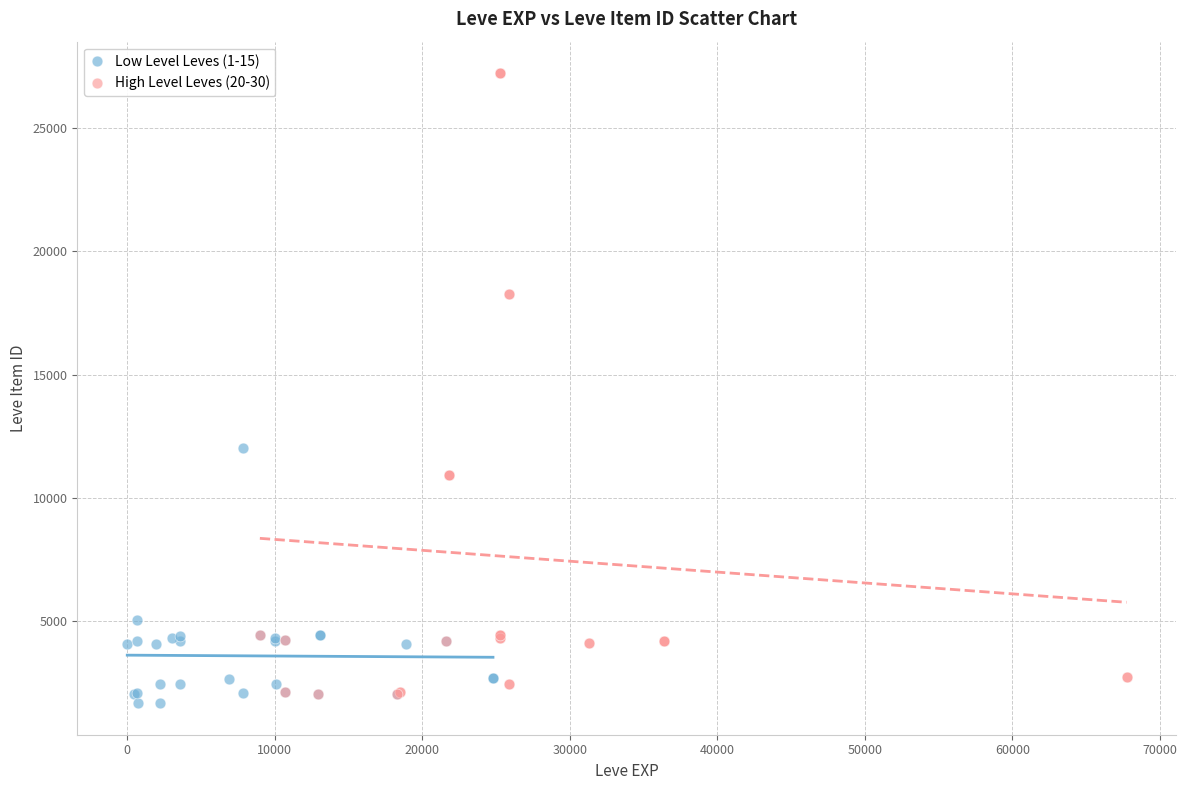

Which series has the largest Y range (max minus min)?

High Level Leves (20-30)